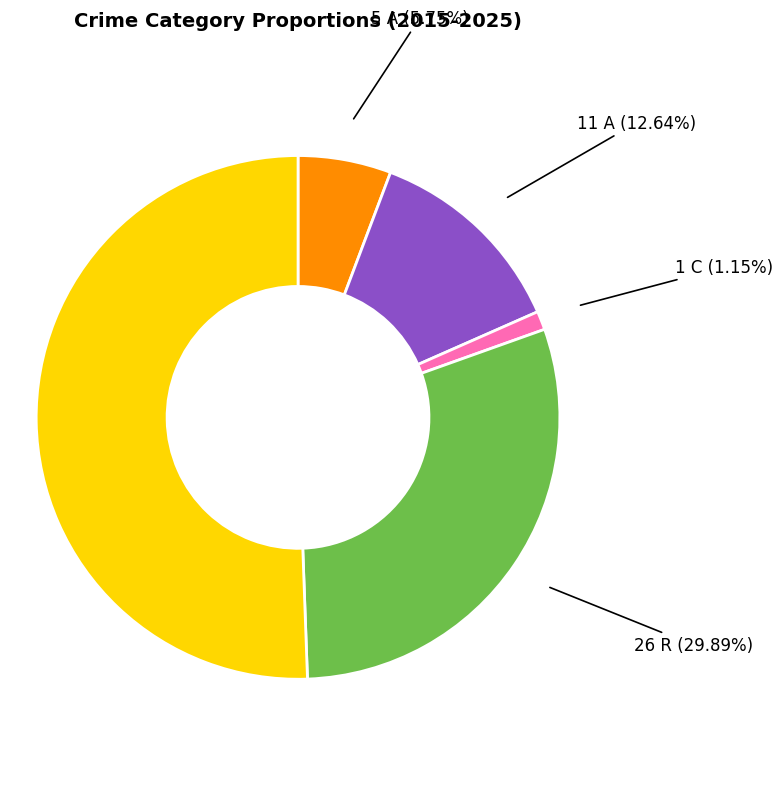

Rank the categories by value from highest to lowest.

Theft, Robbery, Aggravated Battery, Aggravated Assault, Criminal Sexual Assault